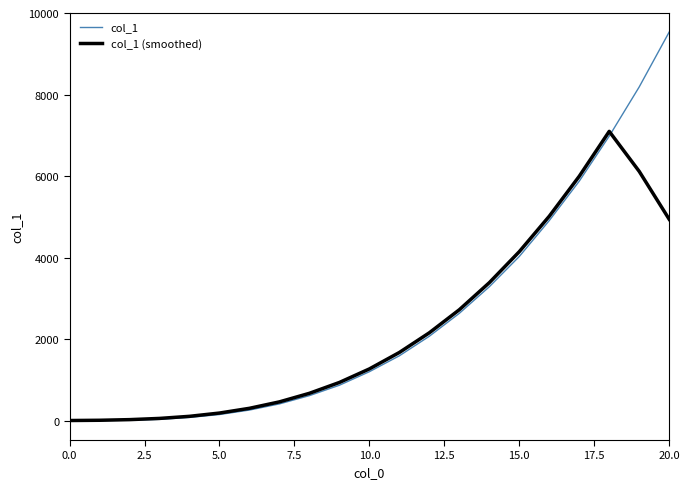

Which series has the largest range (max minus min)?

col_1